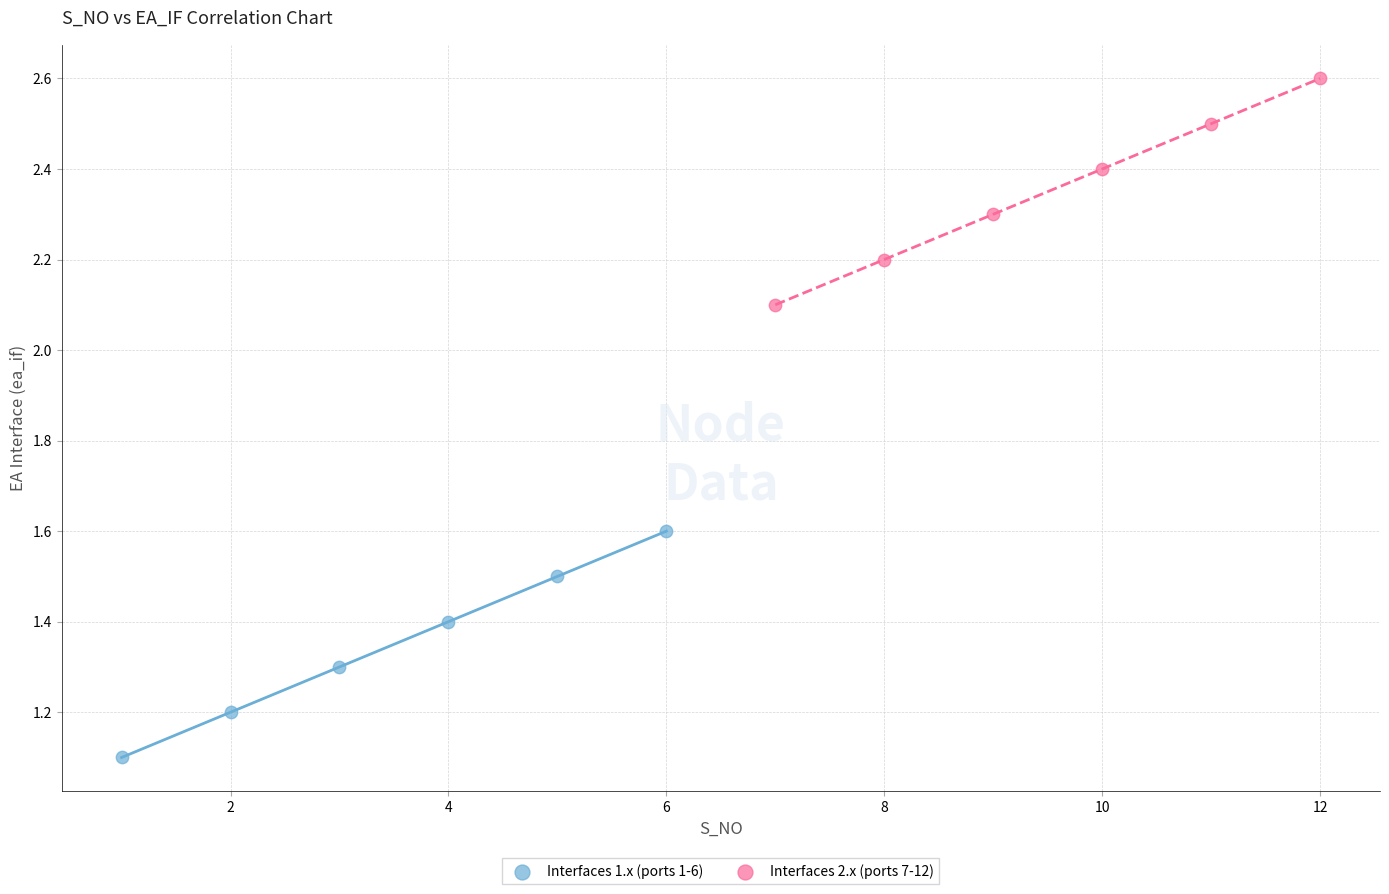

Which series reaches the maximum Y coordinate?

Interfaces 2.x (ports 7-12)